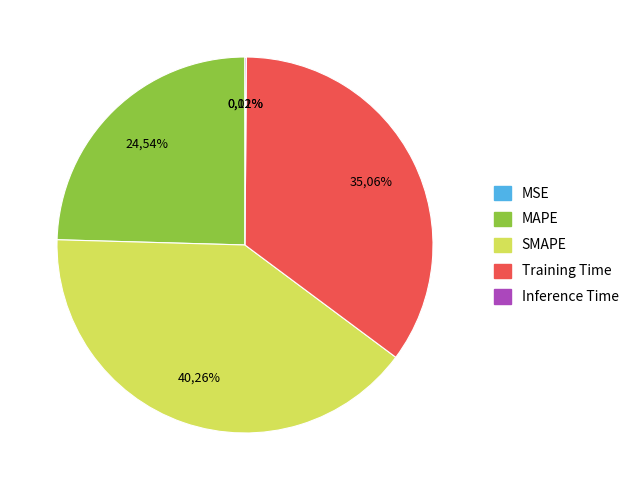

Which slice is the largest?

SMAPE